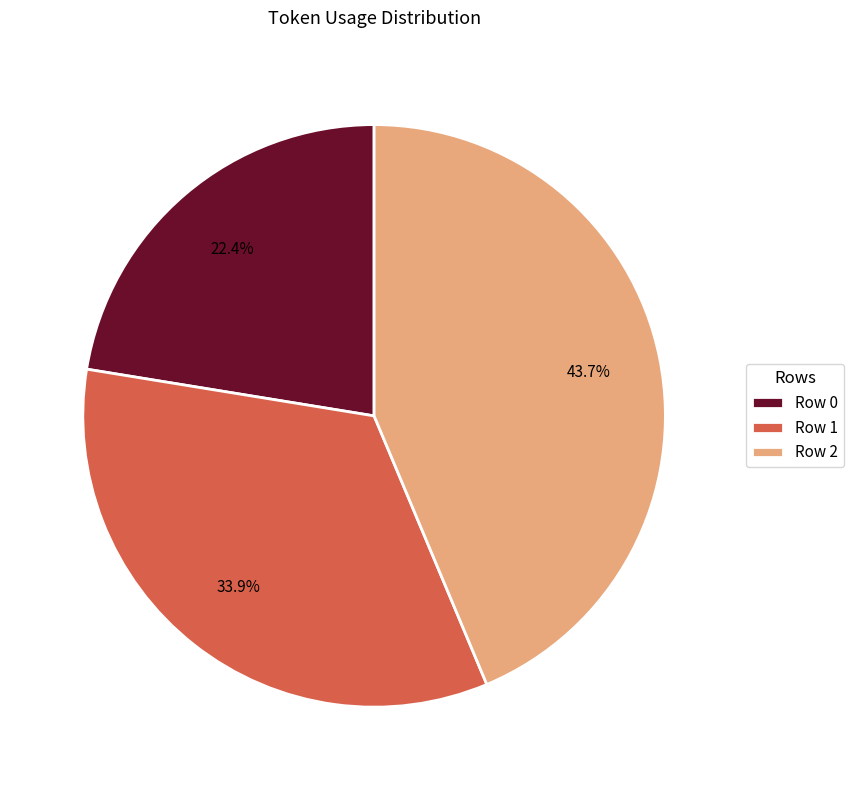

Combined, do Row 2 and Row 0 account for over 50%?

Yes